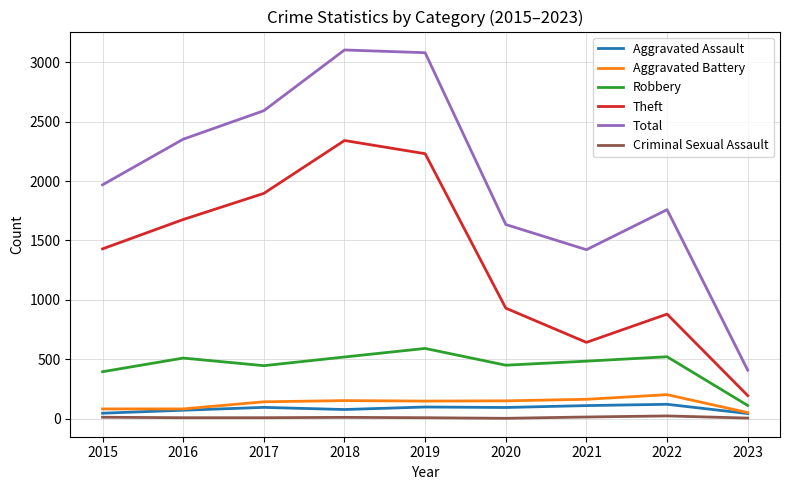

In Aggravated Battery, how many points are higher than both neighbors (excluding endpoints)?

2